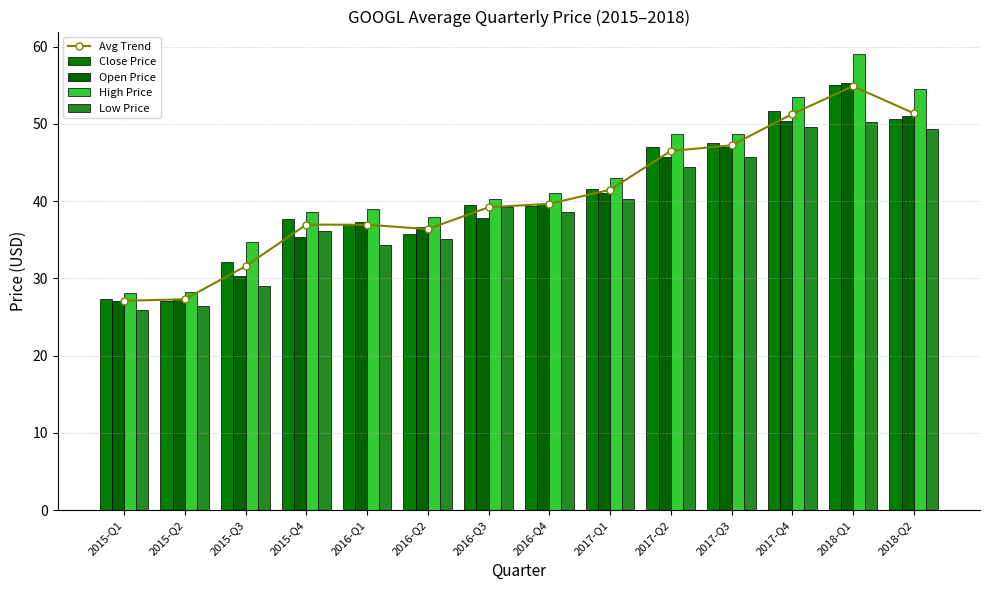

What is the difference between the maximum and minimum values in the High Price series?

30.9